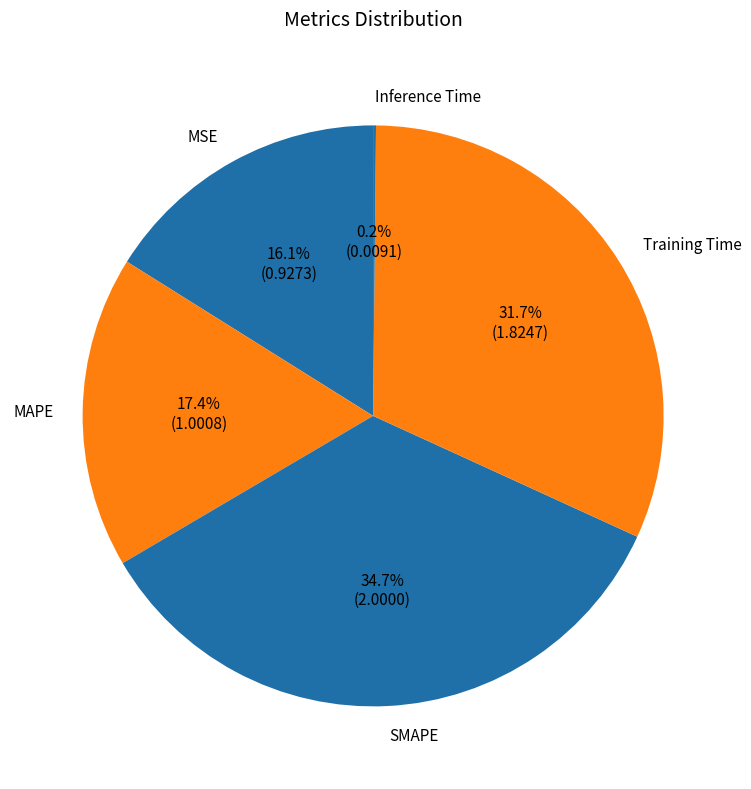

Which slice is the largest?

SMAPE